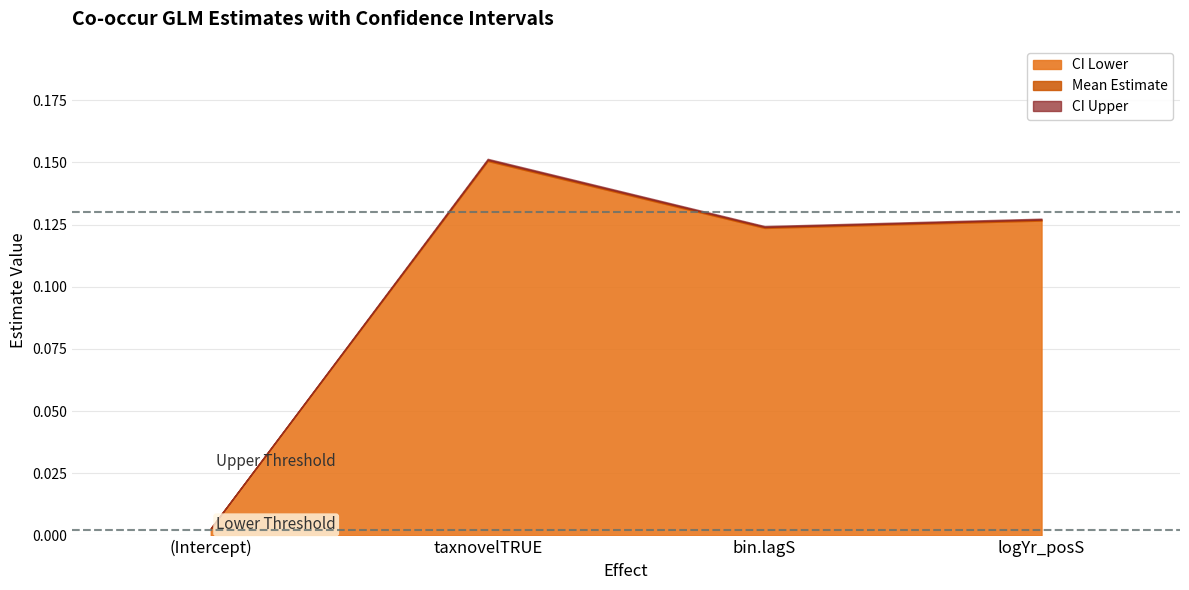

Reading left to right, transcribe all the data shown in this chart.

Mean Estimate: (Intercept)=0.0	taxnovelTRUE=0.2	bin.lagS=0.1	logYr_posS=0.1
CI Lower: (Intercept)=0.0	taxnovelTRUE=0.2	bin.lagS=0.1	logYr_posS=0.1
CI Upper: (Intercept)=0.0	taxnovelTRUE=0.2	bin.lagS=0.1	logYr_posS=0.1